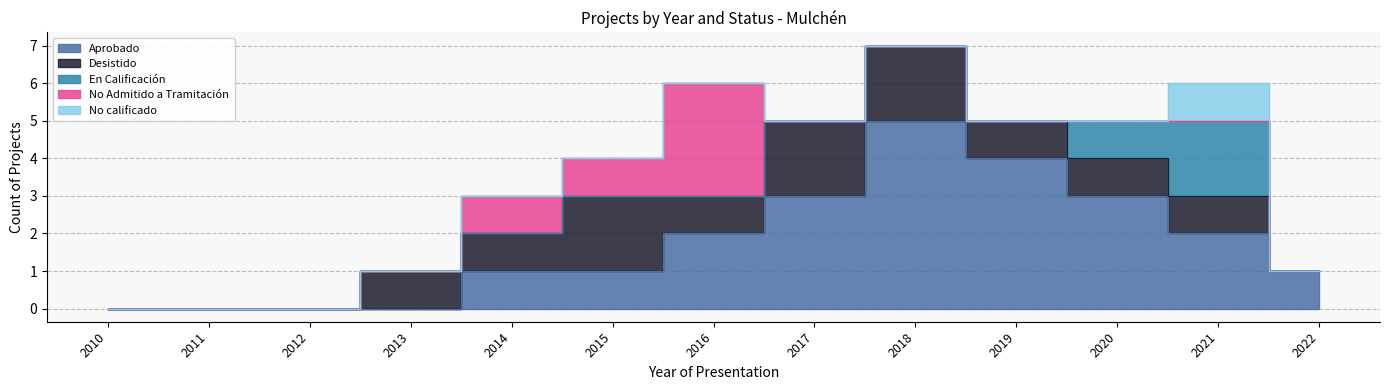

Reading left to right, list all the values displayed in this chart.

Aprobado: 0	0	0	0	1	1	2	3	5	4	3	2	1
Desistido: 0	0	0	1	1	2	1	2	2	1	1	1	0
En Calificación: 0	0	0	0	0	0	0	0	0	0	1	2	0
No Admitido a Tramitación: 0	0	0	0	1	1	3	0	0	0	0	0	0
No calificado: 0	0	0	0	0	0	0	0	0	0	0	1	0